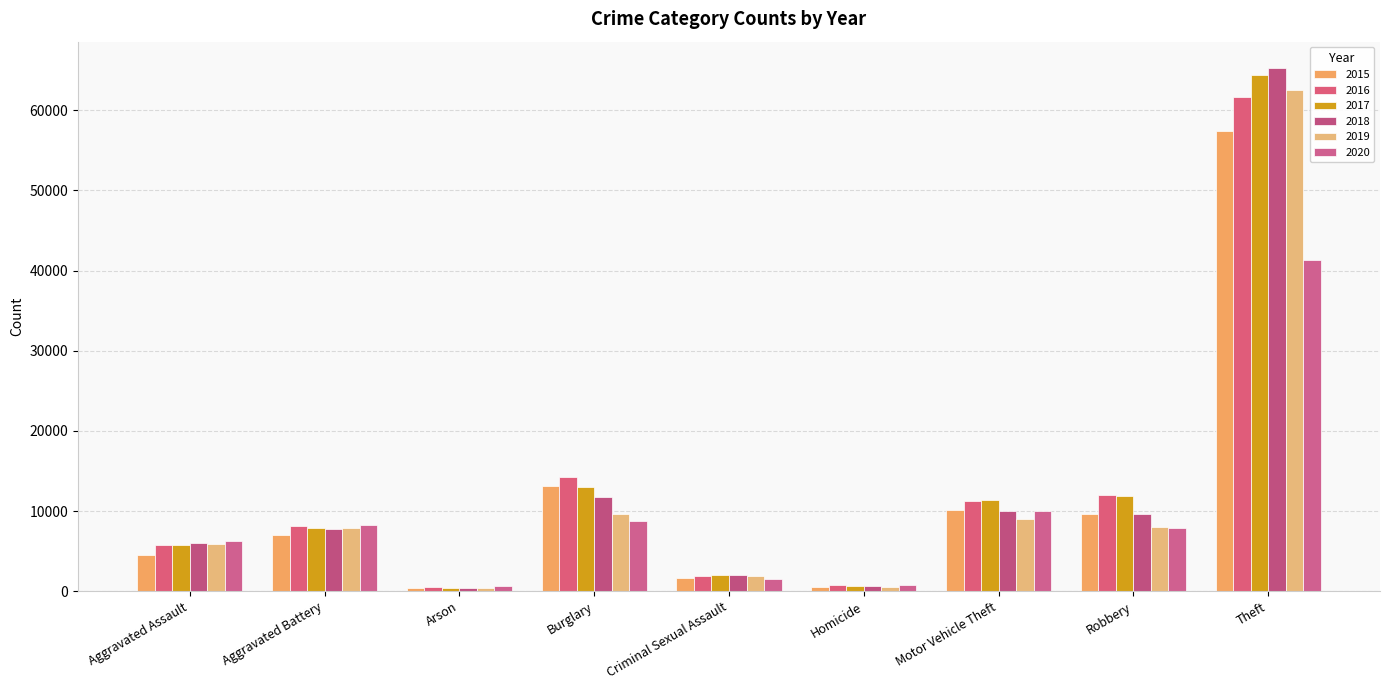

Reading right to left, extract all data points from this chart.

2015: Theft=57350	Robbery=9638	Motor Vehicle Theft=10068	Homicide=496	Criminal Sexual Assault=1697	Burglary=13184	Arson=448	Aggravated Battery=7019	Aggravated Assault=4480
2016: Theft=61623	Robbery=11960	Motor Vehicle Theft=11285	Homicide=786	Criminal Sexual Assault=1848	Burglary=14289	Arson=515	Aggravated Battery=8086	Aggravated Assault=5712
2017: Theft=64386	Robbery=11880	Motor Vehicle Theft=11380	Homicide=672	Criminal Sexual Assault=1969	Burglary=13001	Arson=444	Aggravated Battery=7845	Aggravated Assault=5793
2018: Theft=65288	Robbery=9681	Motor Vehicle Theft=9984	Homicide=588	Criminal Sexual Assault=2029	Burglary=11747	Arson=373	Aggravated Battery=7735	Aggravated Assault=6001
2019: Theft=62494	Robbery=7995	Motor Vehicle Theft=8977	Homicide=499	Criminal Sexual Assault=1908	Burglary=9638	Arson=376	Aggravated Battery=7858	Aggravated Assault=5841
2020: Theft=41332	Robbery=7855	Motor Vehicle Theft=9959	Homicide=787	Criminal Sexual Assault=1482	Burglary=8758	Arson=588	Aggravated Battery=8319	Aggravated Assault=6264